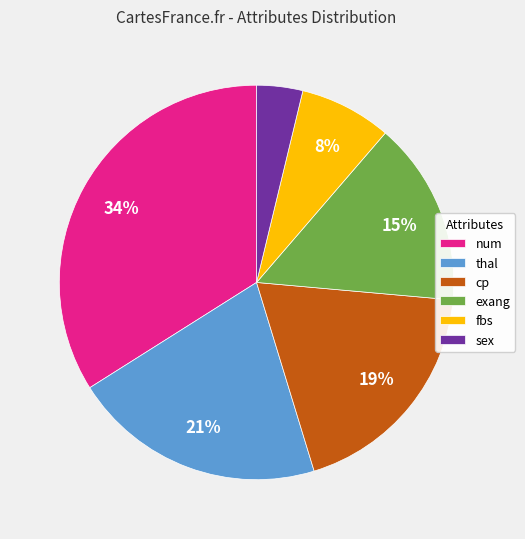

Does any single category account for the majority?

No